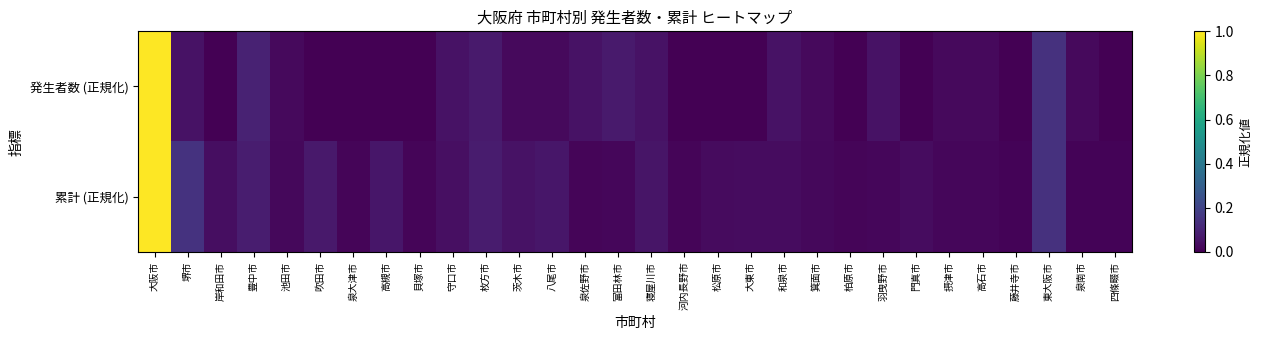

What is the total value across all series at 羽曳野市?

0.1